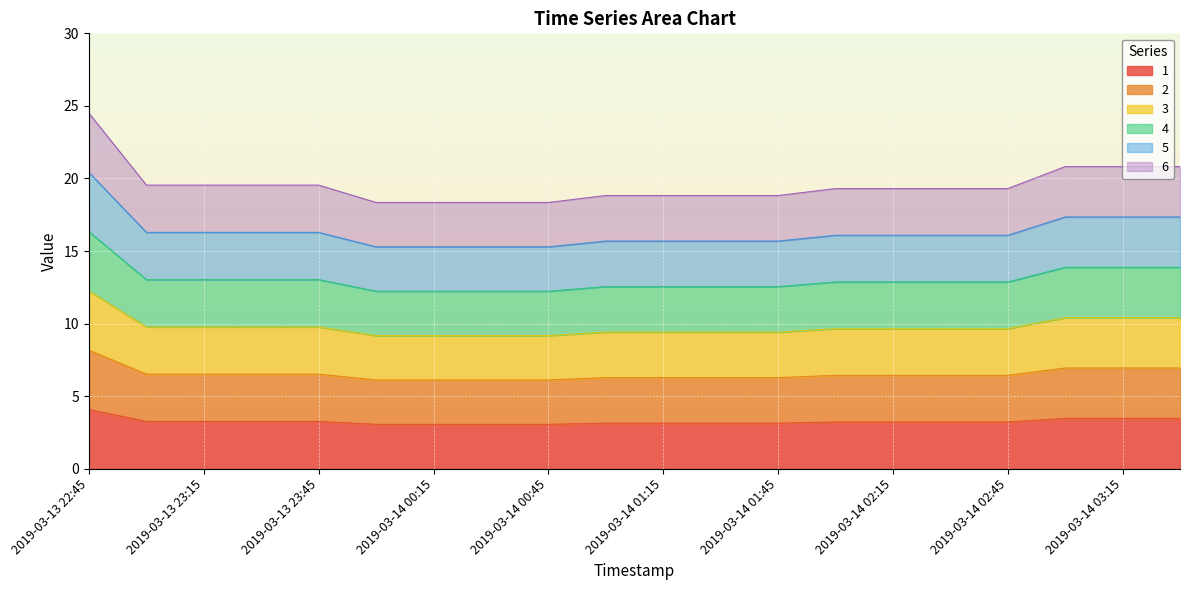

Which series changed the most between 2019-03-14 01:15 and 2019-03-14 03:00?

6